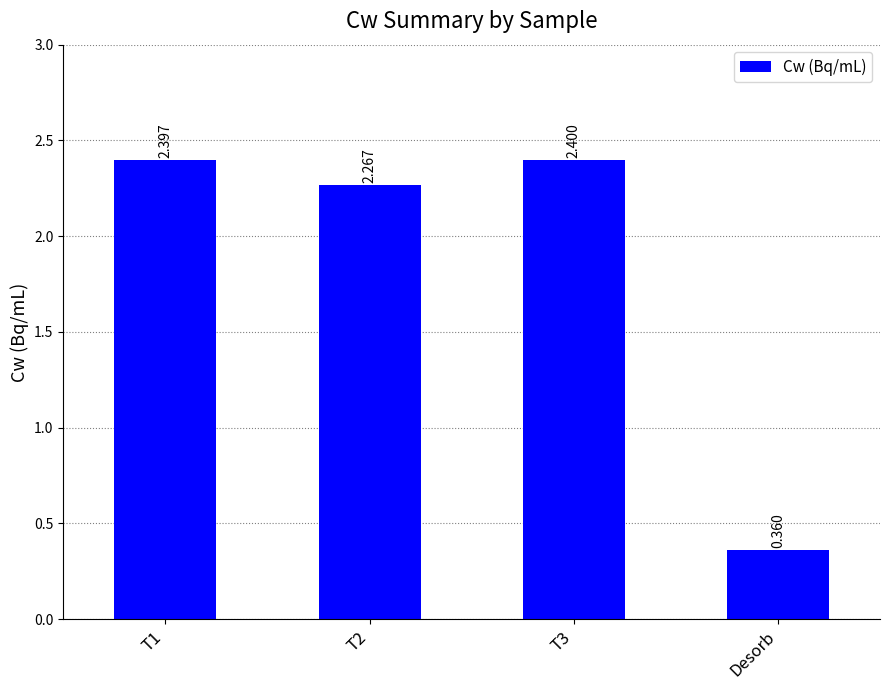

Which label corresponds to the smallest value in the chart?

Desorb